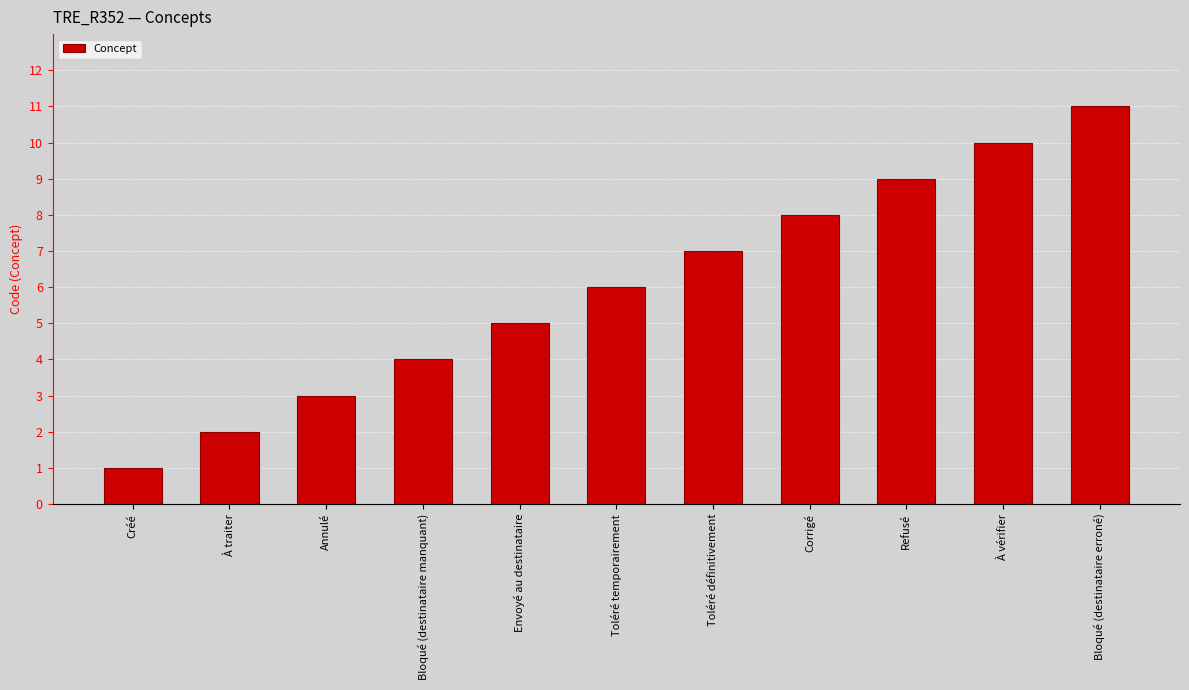

The value at Bloqué (destinataire manquant) is 7. True or false?

False